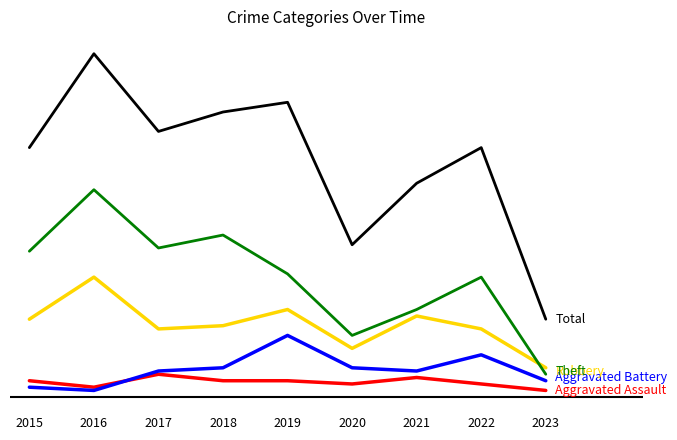

Reading right to left, what are all the values shown in this chart?

Aggravated Assault: 2023=2	2022=4	2021=6	2020=4	2019=5	2018=5	2017=7	2016=3	2015=5
Aggravated Battery: 2023=5	2022=13	2021=8	2020=9	2019=19	2018=9	2017=8	2016=2	2015=3
Robbery: 2023=9	2022=21	2021=25	2020=15	2019=27	2018=22	2017=21	2016=37	2015=24
Theft: 2023=7	2022=37	2021=27	2020=19	2019=38	2018=50	2017=46	2016=64	2015=45
Total: 2023=24	2022=77	2021=66	2020=47	2019=91	2018=88	2017=82	2016=106	2015=77